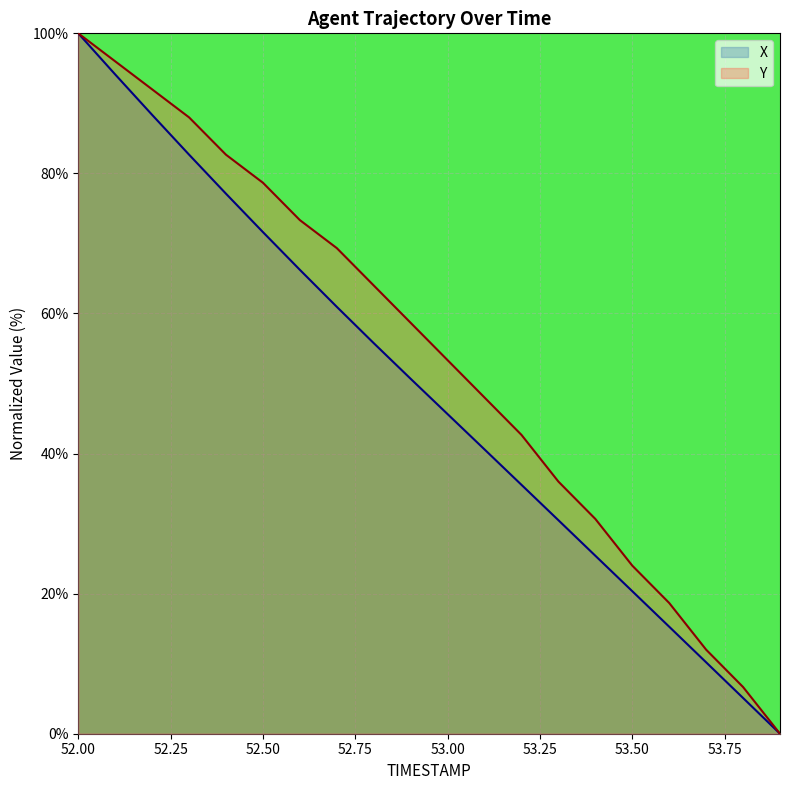

How many lines are shown in the chart?

2